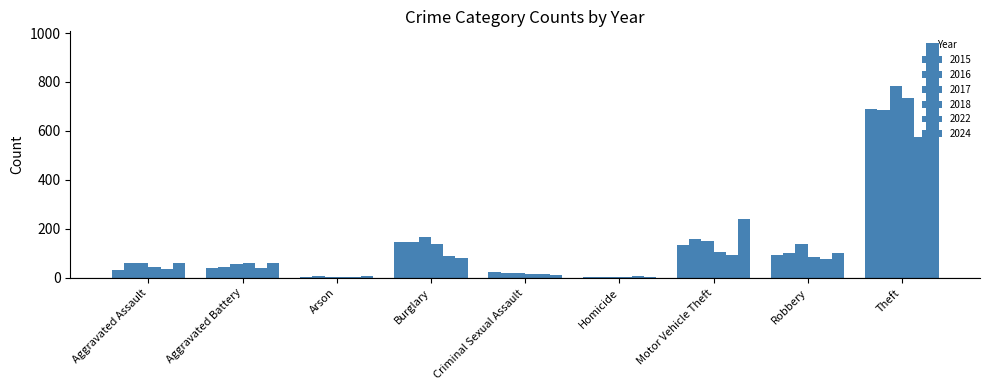

What is the difference between the 2017 values at Aggravated Battery and Homicide?

54